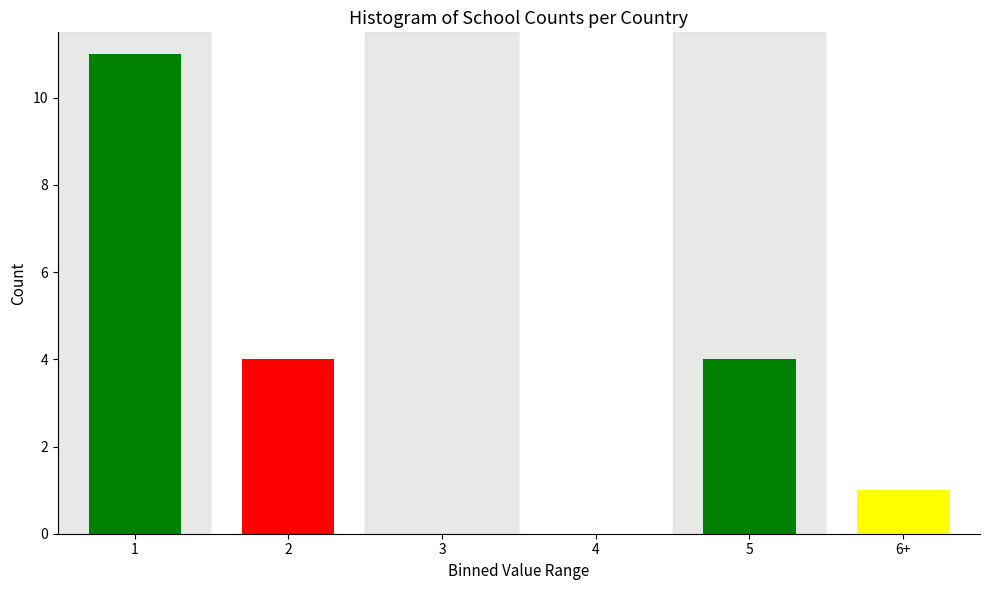

Reading right to left, transcribe all the data shown in this chart.

6+=1	5=4	4=0	3=0	2=4	1=11